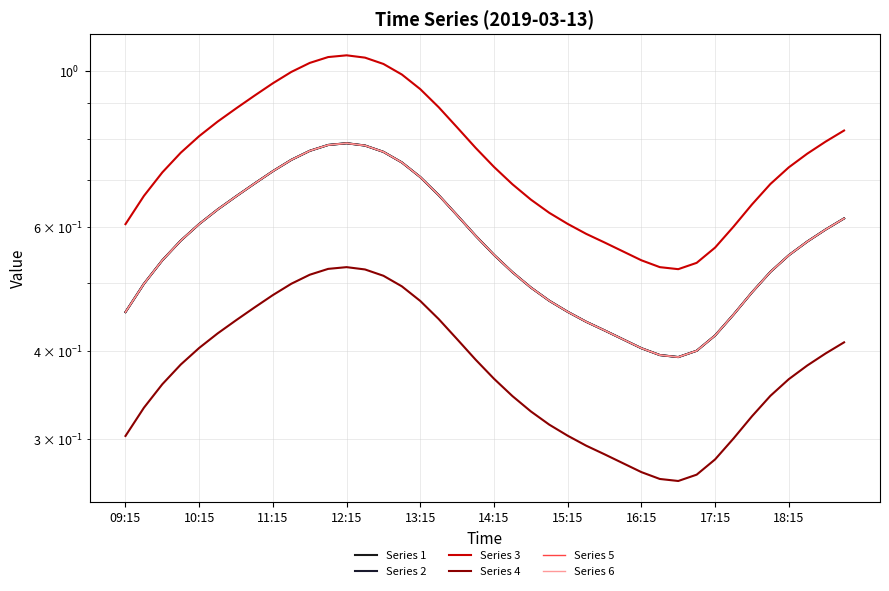

Count the number of categories in the chart.

40